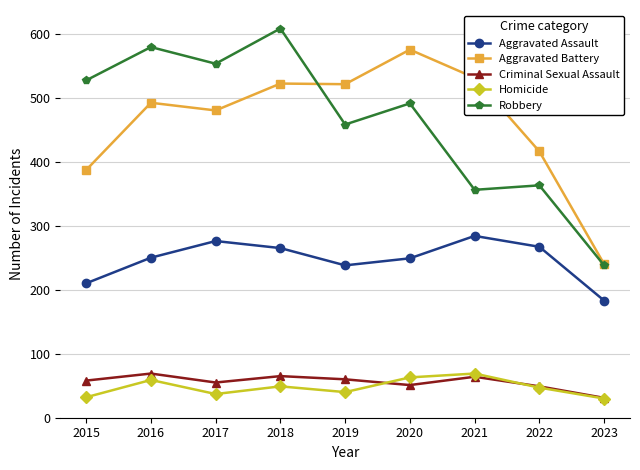

What is the minimum value shown in the chart?

30